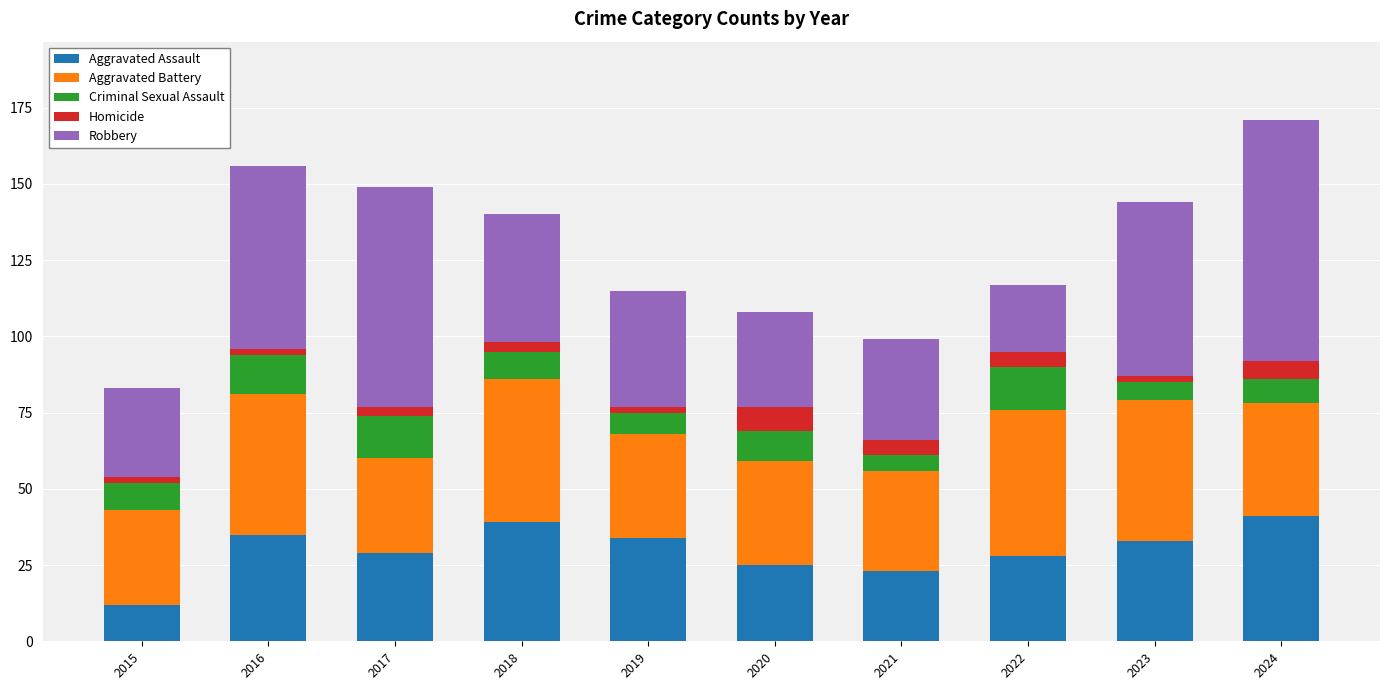

At which label does Aggravated Assault reach its minimum?

2015